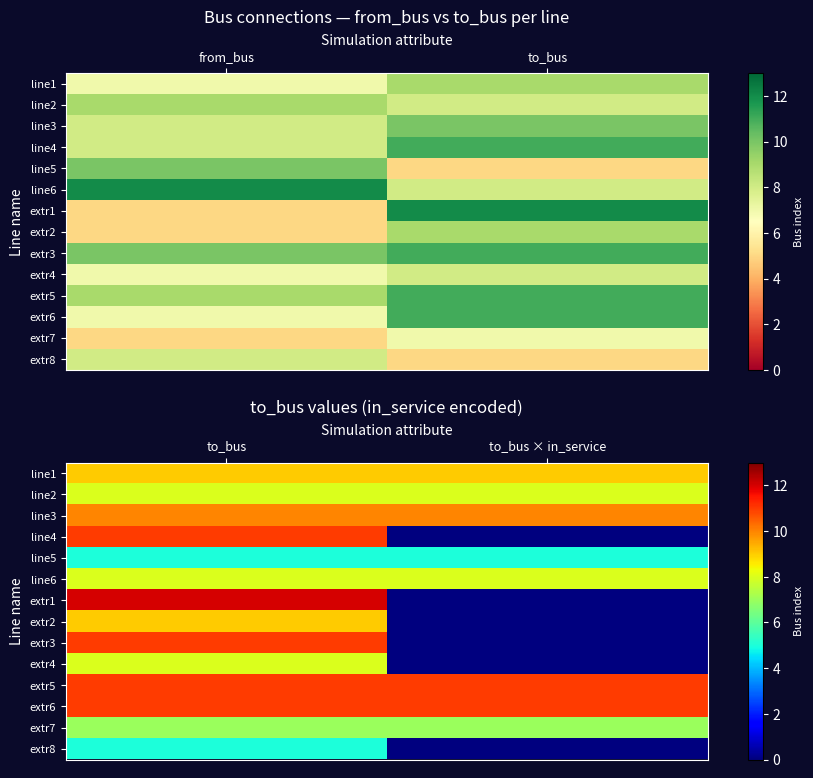

How many distinct data groups are displayed?

14